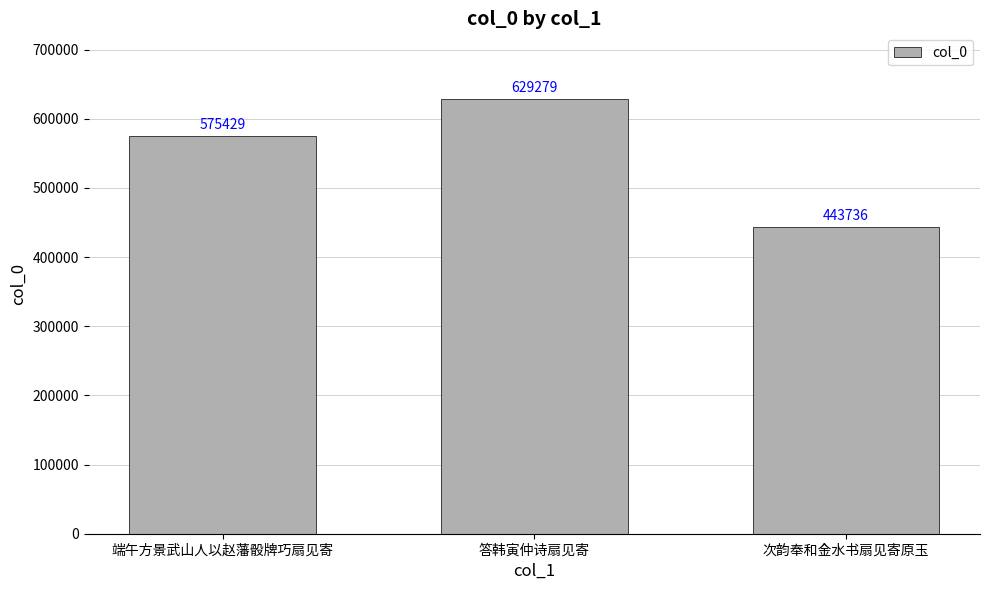

How many values are between 443736 and 629279?

3